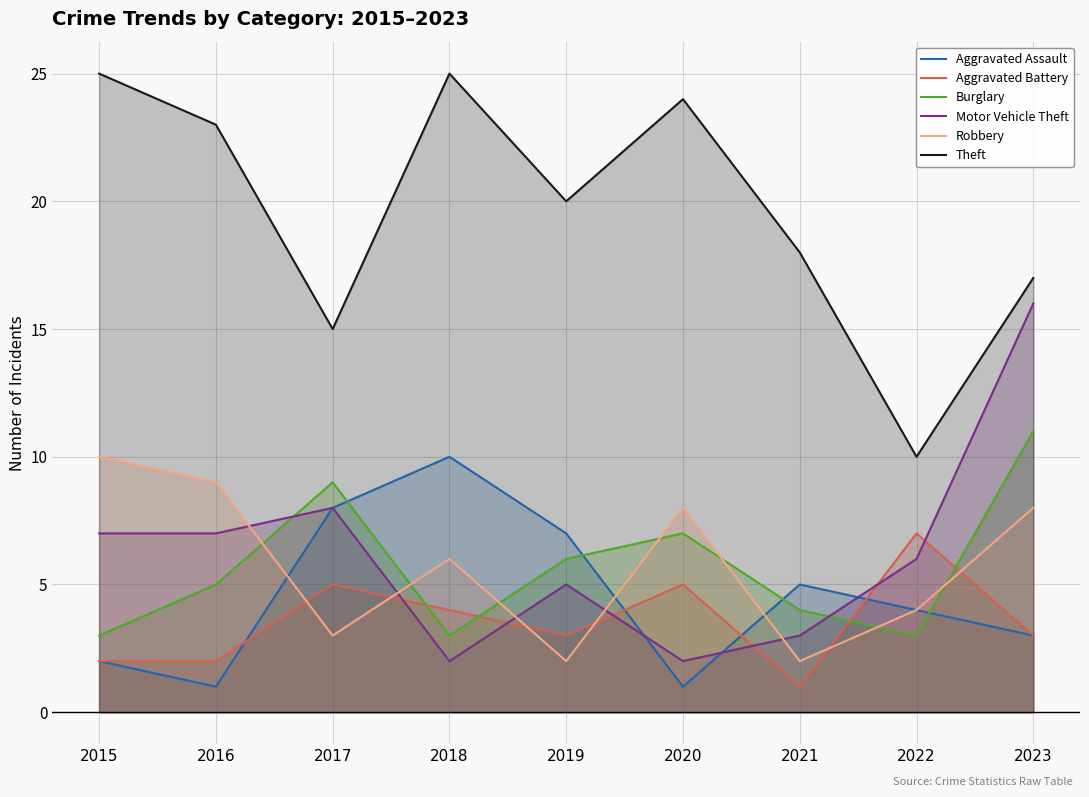

What value does the Aggravated Battery series have at 2023?

3